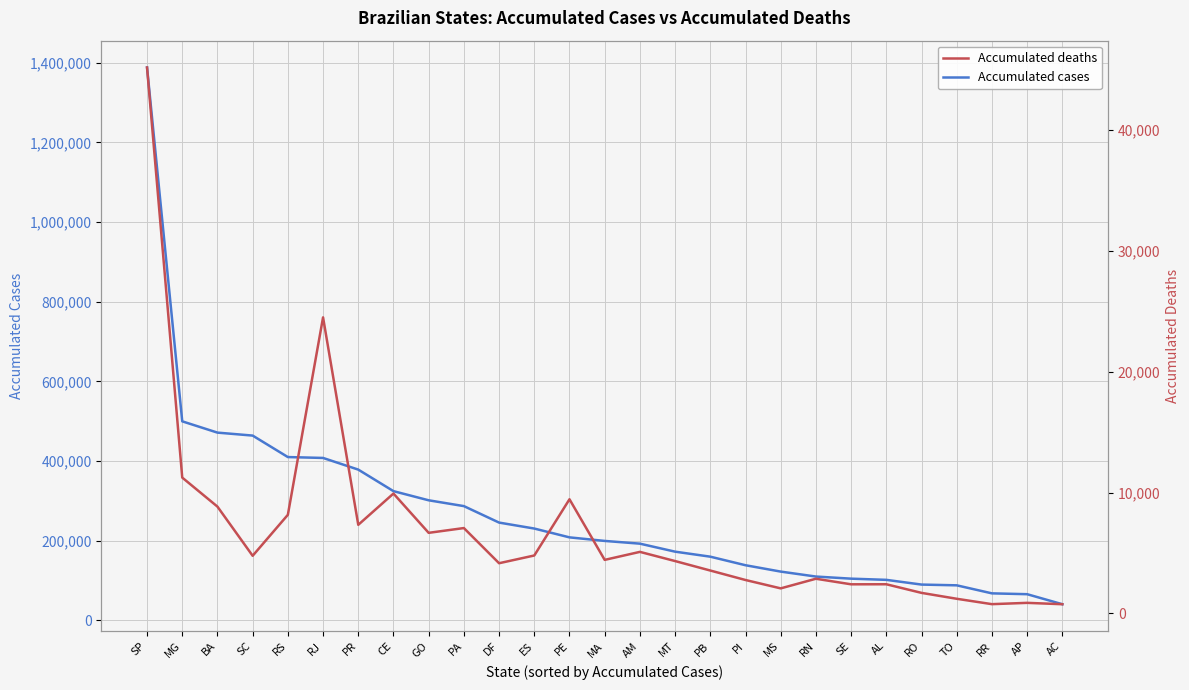

Count the number of data series in this chart.

2